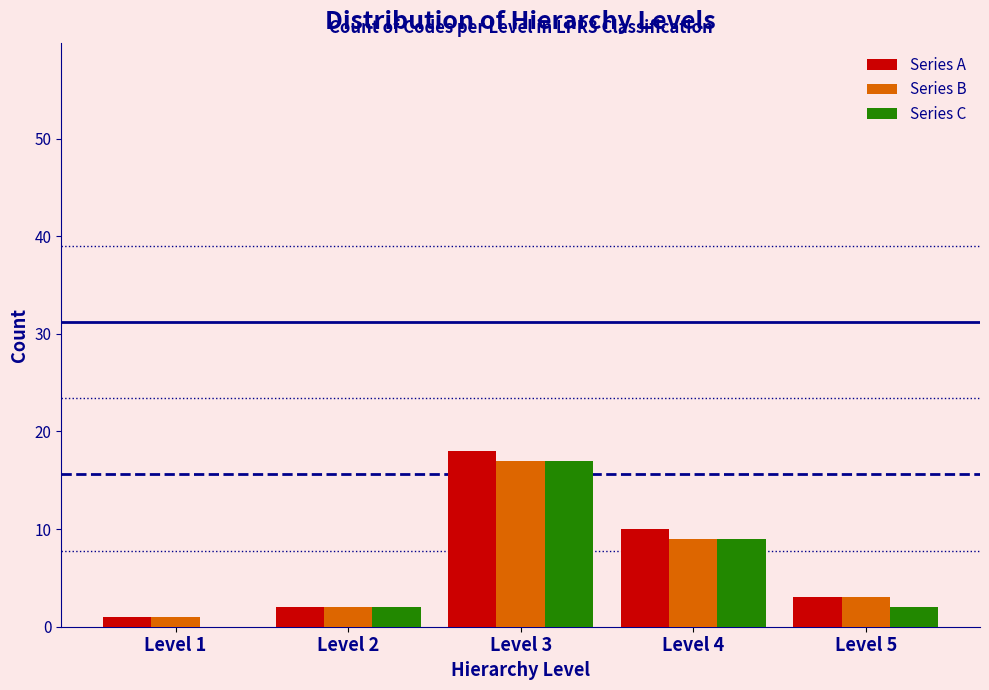

Reading left to right, list all the values displayed in this chart.

Series A: Level 1=1	Level 2=2	Level 3=18	Level 4=10	Level 5=3
Series B: Level 1=1	Level 2=2	Level 3=17	Level 4=9	Level 5=3
Series C: Level 1=0	Level 2=2	Level 3=17	Level 4=9	Level 5=2